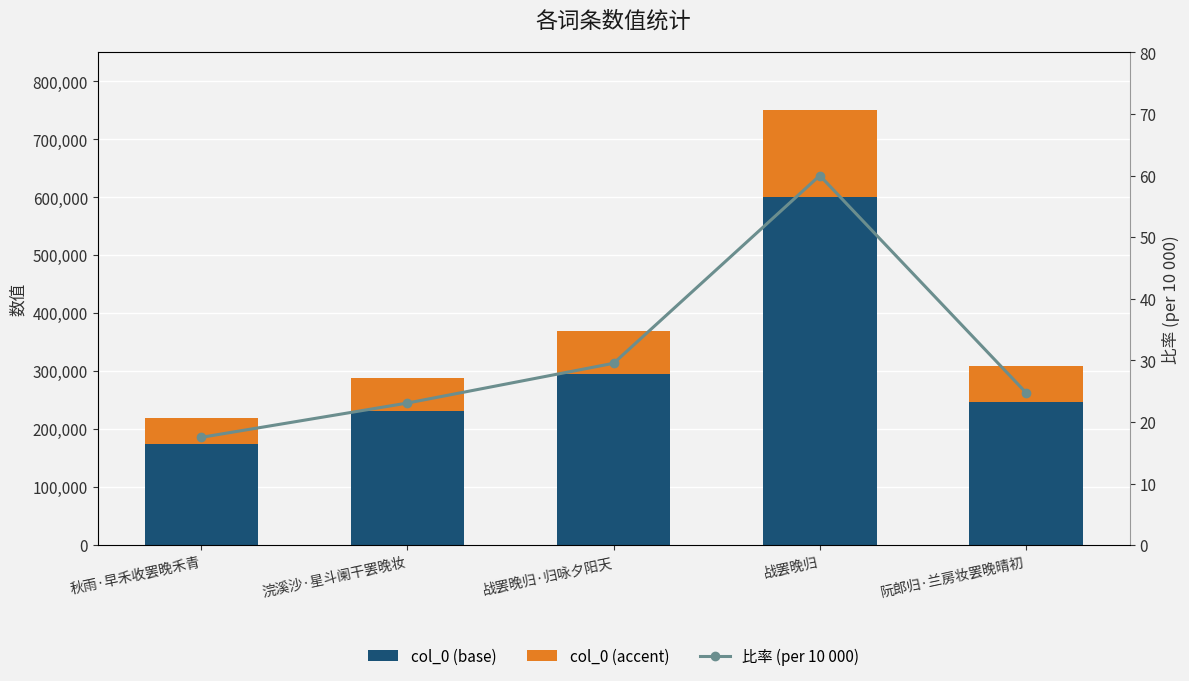

Rank the series by their average value, from highest to lowest.

col_0 (base), col_0 (accent), 比率 (per 10 000)